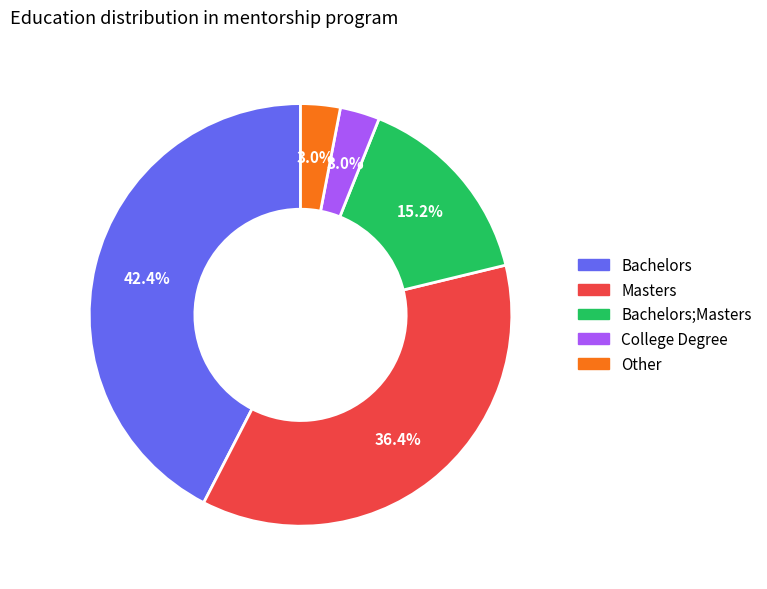

Is there a majority slice in this chart?

No